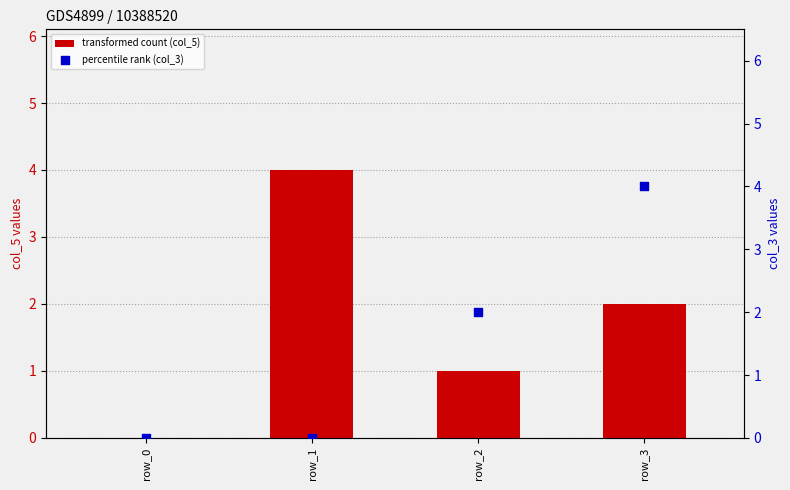

What are all the series names shown in the legend?

transformed count (col_5), percentile rank (col_3)